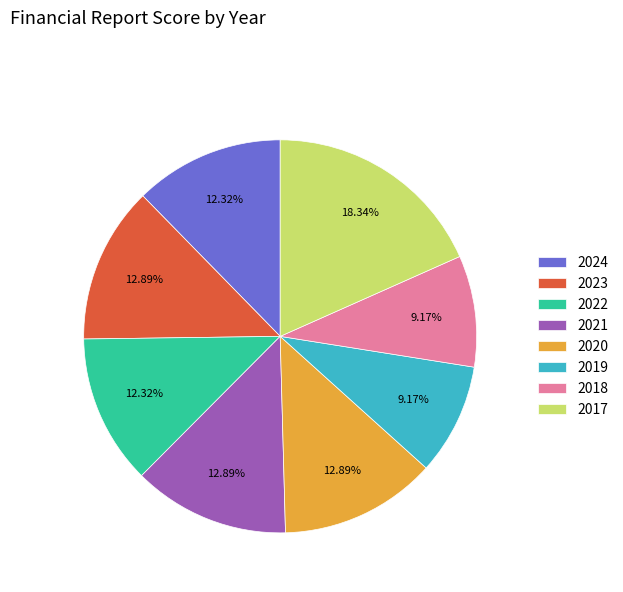

Is the sum of 2024 and 2022 greater than half?

No